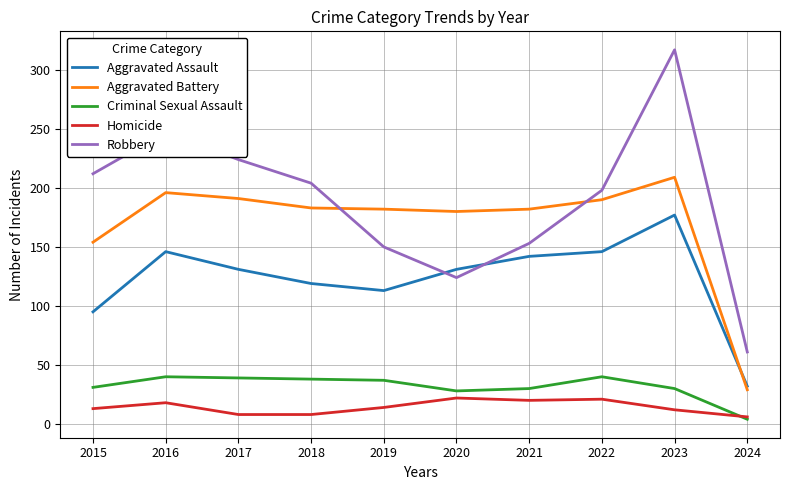

What is the sum of all Robbery values?

1890